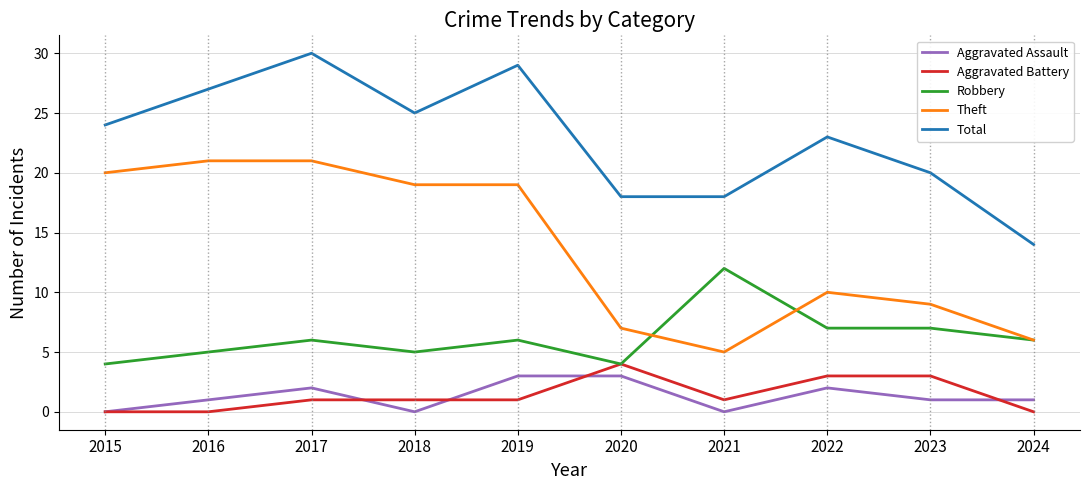

Reading left to right, transcribe all the data shown in this chart.

Aggravated Assault: 0	1	2	0	3	3	0	2	1	1
Aggravated Battery: 0	0	1	1	1	4	1	3	3	0
Robbery: 4	5	6	5	6	4	12	7	7	6
Theft: 20	21	21	19	19	7	5	10	9	6
Total: 24	27	30	25	29	18	18	23	20	14